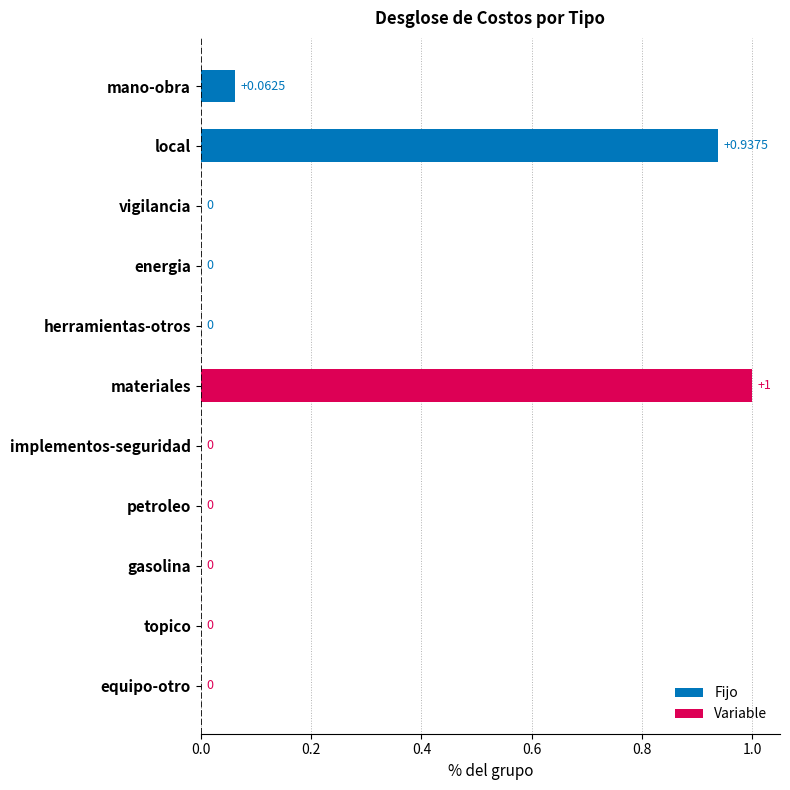

Which category has the highest value across all series?

materiales